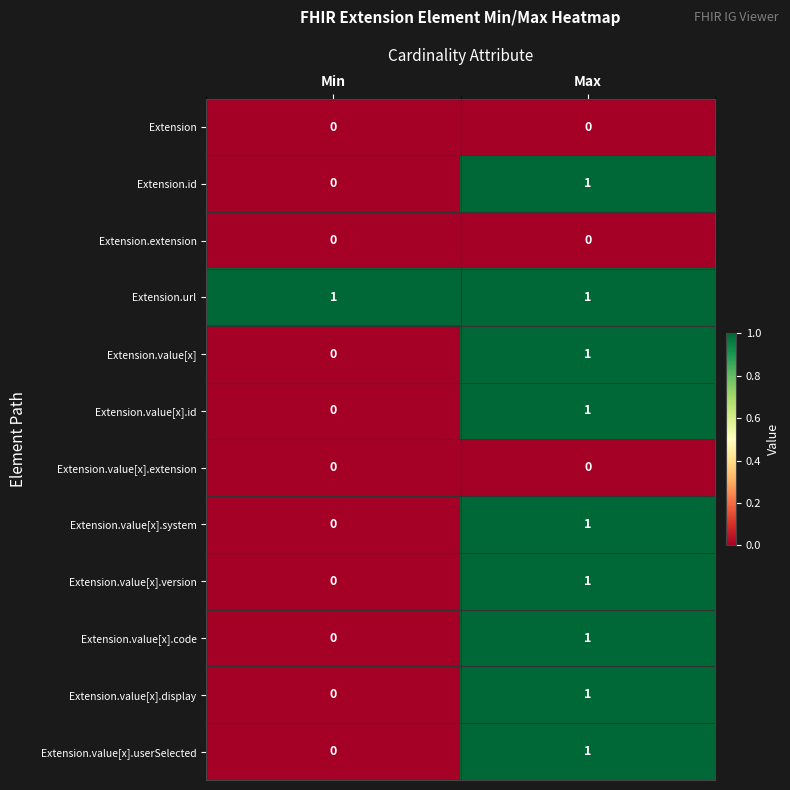

Rank the categories by Extension.value[x].userSelected value from highest to lowest.

Max, Min